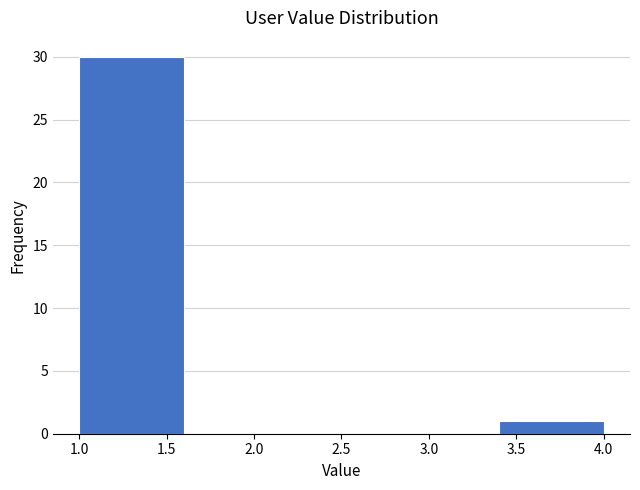

Reading left to right, list every bar in this chart as the range it spans on the x-axis followed by its height. The values are not printed on the chart, so give them approximately, as read against the axis.

1.0 to 1.6: 30
1.6 to 2.2: 0
2.2 to 2.8: 0
2.8 to 3.4: 0
3.4 to 4.0: 1